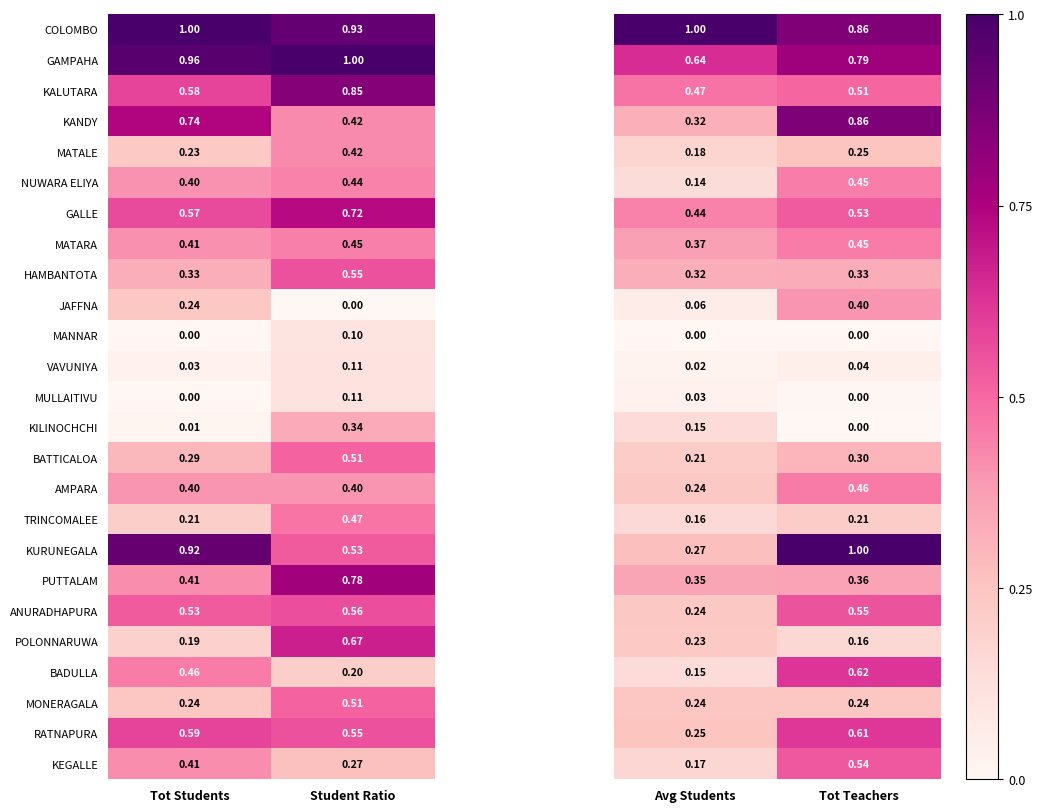

Is the value of HAMBANTOTA at Tot Students greater than the value of BADULLA at Tot Students?

No